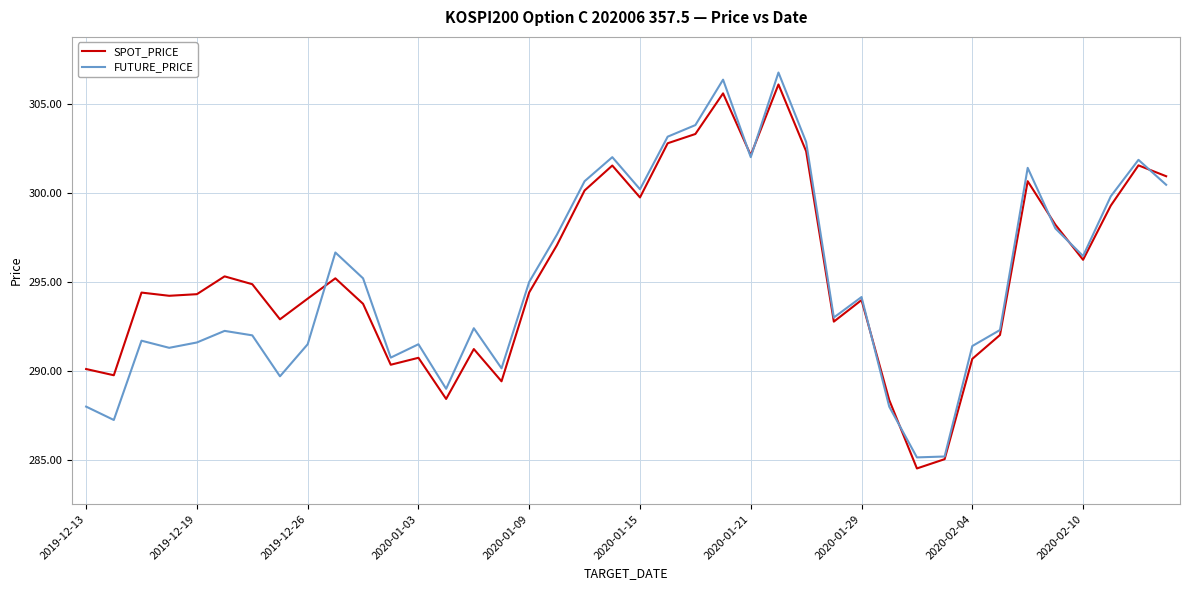

What is the highest value of the FUTURE_PRICE series?

306.8